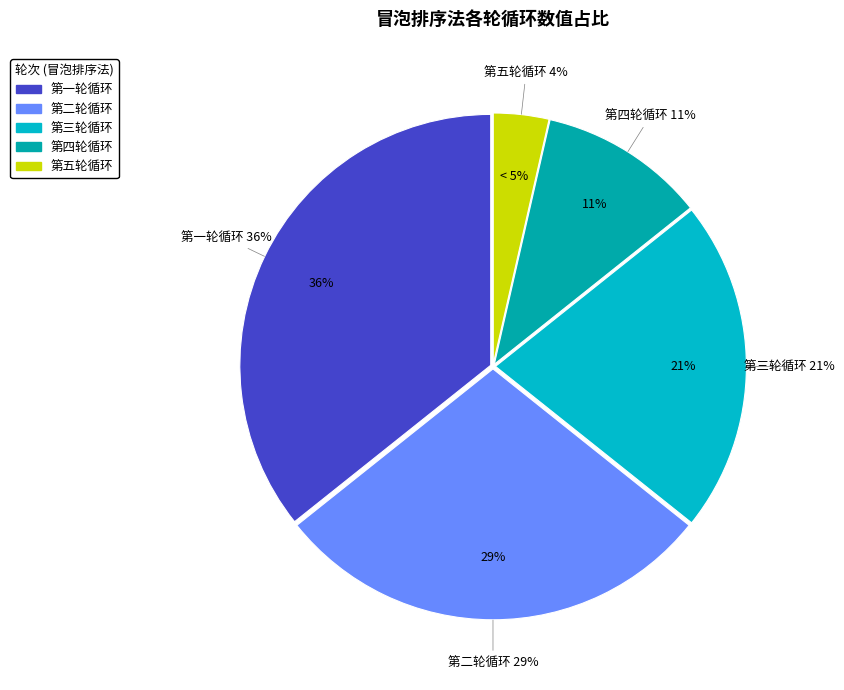

Rank the categories by value from lowest to highest.

第五轮循环, 第四轮循环, 第三轮循环, 第二轮循环, 第一轮循环